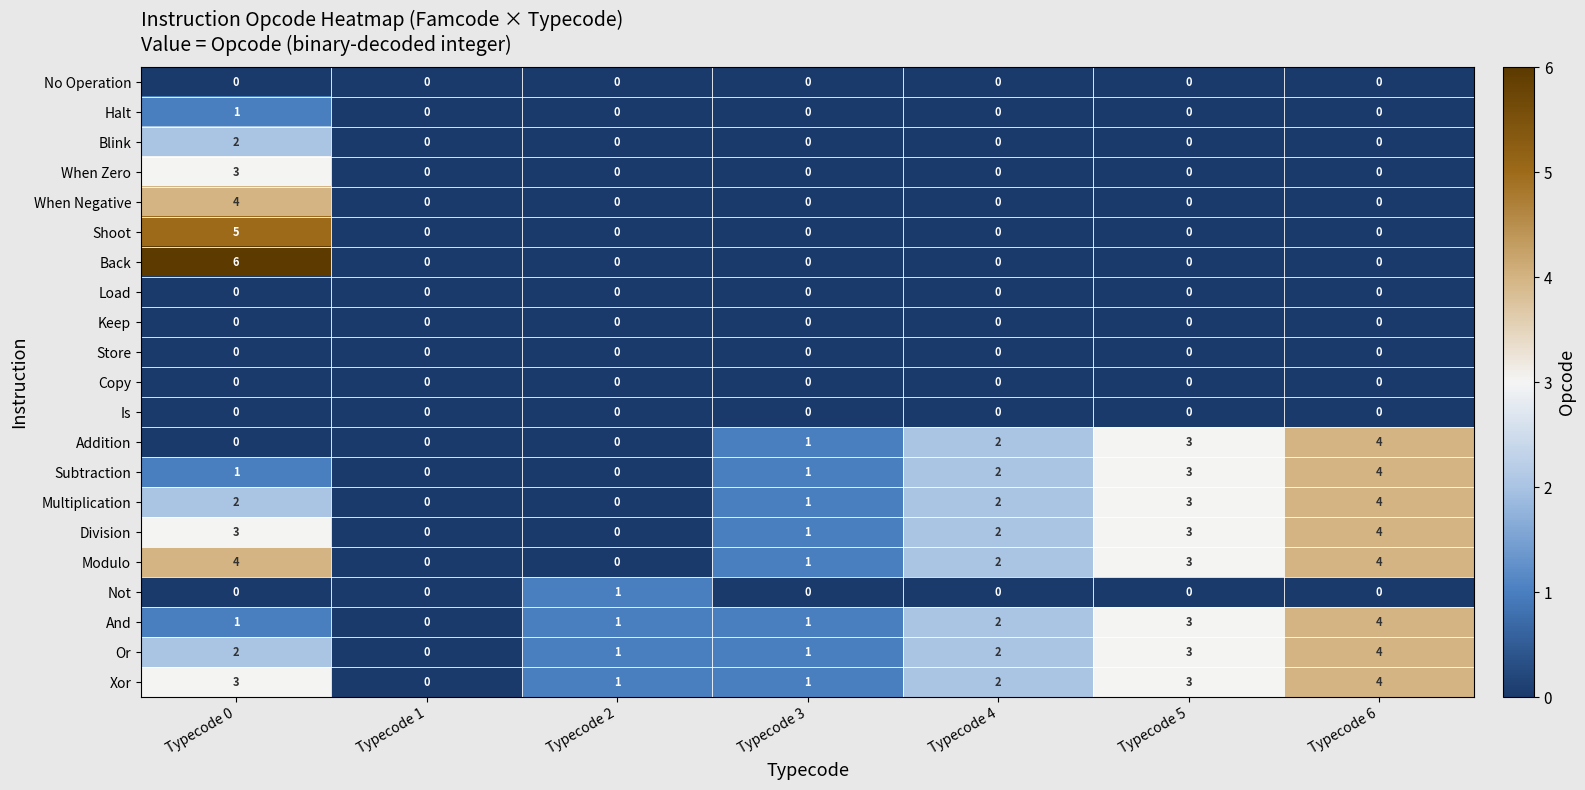

Which series has the widest spread of values?

Back